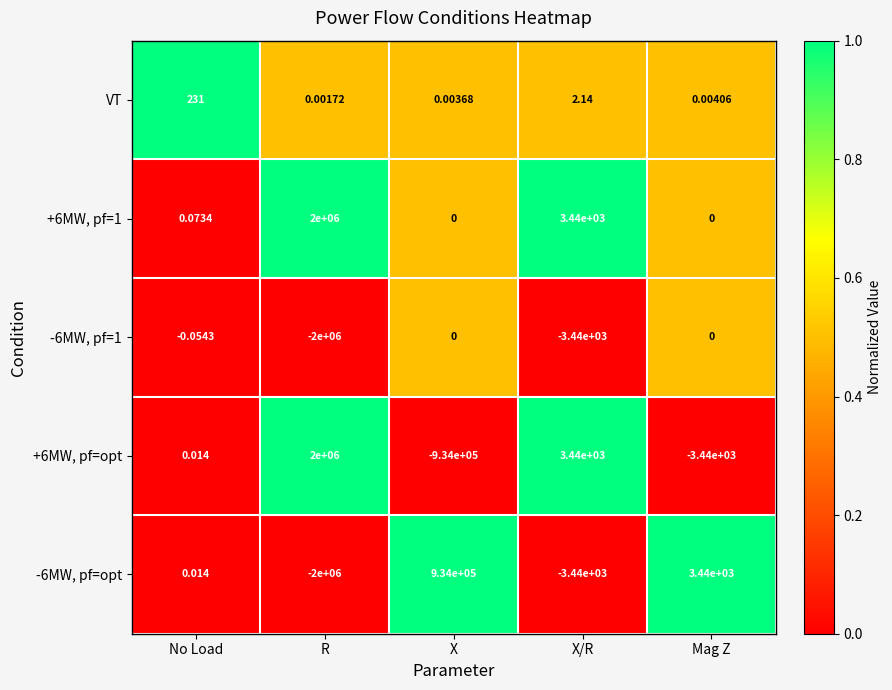

List the labels in order of VT value, largest first.

No Load, X/R, Mag Z, X, R